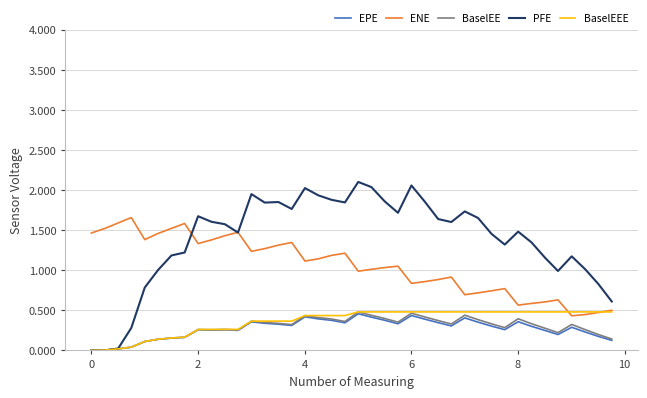

What are all the series names shown in the legend?

EPE, ENE, BaselEE, PFE, BaselEEE